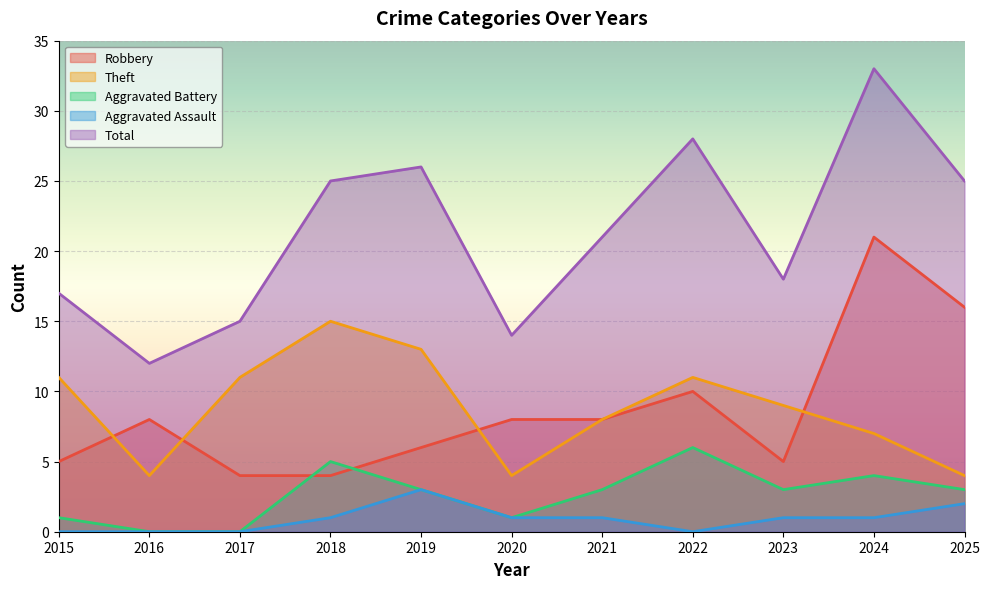

Reading left to right, what are all the values shown in this chart?

Robbery: 2015=5	2016=8	2017=4	2018=4	2019=6	2020=8	2021=8	2022=10	2023=5	2024=21	2025=16
Theft: 2015=11	2016=4	2017=11	2018=15	2019=13	2020=4	2021=8	2022=11	2023=9	2024=7	2025=4
Aggravated Battery: 2015=1	2016=0	2017=0	2018=5	2019=3	2020=1	2021=3	2022=6	2023=3	2024=4	2025=3
Aggravated Assault: 2015=0	2016=0	2017=0	2018=1	2019=3	2020=1	2021=1	2022=0	2023=1	2024=1	2025=2
Total: 2015=17	2016=12	2017=15	2018=25	2019=26	2020=14	2021=21	2022=28	2023=18	2024=33	2025=25